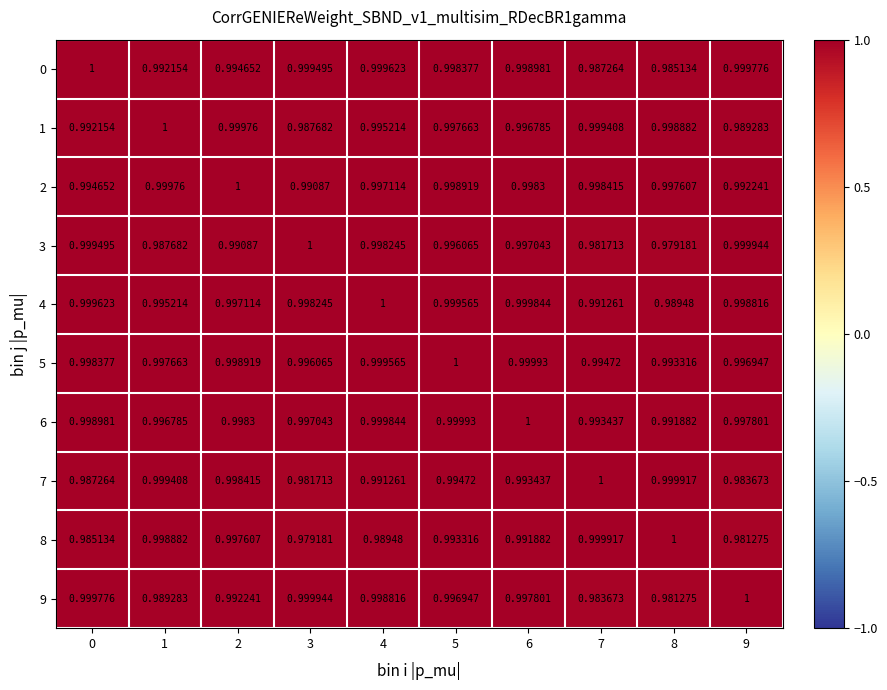

Is the value of 8 at 7 greater than the value of 3 at 9?

No